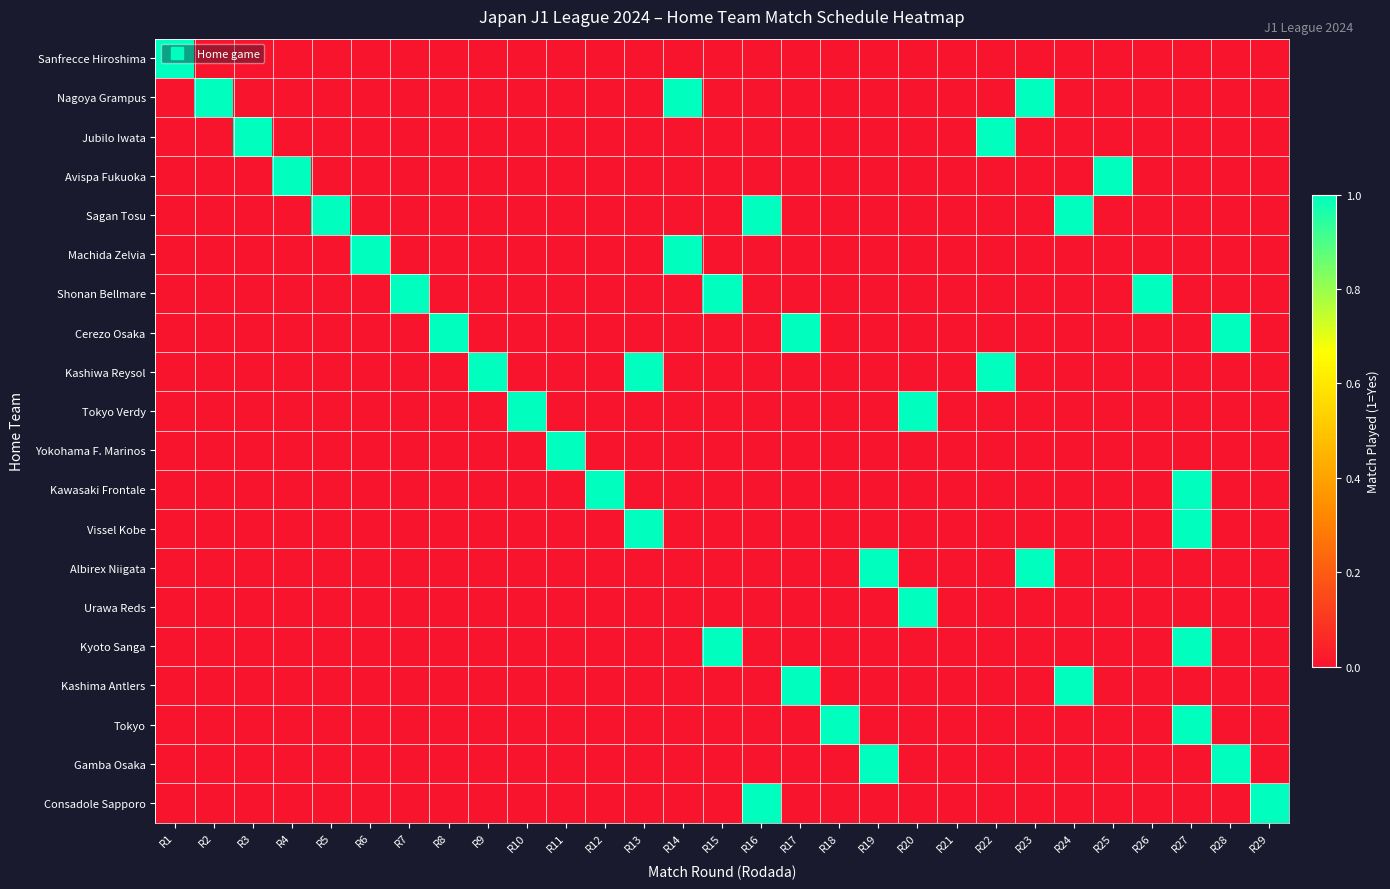

Reading right to left, what are all the values shown in this chart?

Sanfrecce Hiroshima: R29=0	R28=0	R27=0	R26=0	R25=0	R24=0	R23=0	R22=0	R21=0	R20=0	R19=0	R18=0	R17=0	R16=0	R15=0	R14=0	R13=0	R12=0	R11=0	R10=0	R9=0	R8=0	R7=0	R6=0	R5=0	R4=0	R3=0	R2=0	R1=1
Nagoya Grampus: R29=0	R28=0	R27=0	R26=0	R25=0	R24=0	R23=1	R22=0	R21=0	R20=0	R19=0	R18=0	R17=0	R16=0	R15=0	R14=1	R13=0	R12=0	R11=0	R10=0	R9=0	R8=0	R7=0	R6=0	R5=0	R4=0	R3=0	R2=1	R1=0
Jubilo Iwata: R29=0	R28=0	R27=0	R26=0	R25=0	R24=0	R23=0	R22=1	R21=0	R20=0	R19=0	R18=0	R17=0	R16=0	R15=0	R14=0	R13=0	R12=0	R11=0	R10=0	R9=0	R8=0	R7=0	R6=0	R5=0	R4=0	R3=1	R2=0	R1=0
Avispa Fukuoka: R29=0	R28=0	R27=0	R26=0	R25=1	R24=0	R23=0	R22=0	R21=0	R20=0	R19=0	R18=0	R17=0	R16=0	R15=0	R14=0	R13=0	R12=0	R11=0	R10=0	R9=0	R8=0	R7=0	R6=0	R5=0	R4=1	R3=0	R2=0	R1=0
Sagan Tosu: R29=0	R28=0	R27=0	R26=0	R25=0	R24=1	R23=0	R22=0	R21=0	R20=0	R19=0	R18=0	R17=0	R16=1	R15=0	R14=0	R13=0	R12=0	R11=0	R10=0	R9=0	R8=0	R7=0	R6=0	R5=1	R4=0	R3=0	R2=0	R1=0
Machida Zelvia: R29=0	R28=0	R27=0	R26=0	R25=0	R24=0	R23=0	R22=0	R21=0	R20=0	R19=0	R18=0	R17=0	R16=0	R15=0	R14=1	R13=0	R12=0	R11=0	R10=0	R9=0	R8=0	R7=0	R6=1	R5=0	R4=0	R3=0	R2=0	R1=0
Shonan Bellmare: R29=0	R28=0	R27=0	R26=1	R25=0	R24=0	R23=0	R22=0	R21=0	R20=0	R19=0	R18=0	R17=0	R16=0	R15=1	R14=0	R13=0	R12=0	R11=0	R10=0	R9=0	R8=0	R7=1	R6=0	R5=0	R4=0	R3=0	R2=0	R1=0
Cerezo Osaka: R29=0	R28=1	R27=0	R26=0	R25=0	R24=0	R23=0	R22=0	R21=0	R20=0	R19=0	R18=0	R17=1	R16=0	R15=0	R14=0	R13=0	R12=0	R11=0	R10=0	R9=0	R8=1	R7=0	R6=0	R5=0	R4=0	R3=0	R2=0	R1=0
Kashiwa Reysol: R29=0	R28=0	R27=0	R26=0	R25=0	R24=0	R23=0	R22=1	R21=0	R20=0	R19=0	R18=0	R17=0	R16=0	R15=0	R14=0	R13=1	R12=0	R11=0	R10=0	R9=1	R8=0	R7=0	R6=0	R5=0	R4=0	R3=0	R2=0	R1=0
Tokyo Verdy: R29=0	R28=0	R27=0	R26=0	R25=0	R24=0	R23=0	R22=0	R21=0	R20=1	R19=0	R18=0	R17=0	R16=0	R15=0	R14=0	R13=0	R12=0	R11=0	R10=1	R9=0	R8=0	R7=0	R6=0	R5=0	R4=0	R3=0	R2=0	R1=0
Yokohama F. Marinos: R29=0	R28=0	R27=0	R26=0	R25=0	R24=0	R23=0	R22=0	R21=0	R20=0	R19=0	R18=0	R17=0	R16=0	R15=0	R14=0	R13=0	R12=0	R11=1	R10=0	R9=0	R8=0	R7=0	R6=0	R5=0	R4=0	R3=0	R2=0	R1=0
Kawasaki Frontale: R29=0	R28=0	R27=1	R26=0	R25=0	R24=0	R23=0	R22=0	R21=0	R20=0	R19=0	R18=0	R17=0	R16=0	R15=0	R14=0	R13=0	R12=1	R11=0	R10=0	R9=0	R8=0	R7=0	R6=0	R5=0	R4=0	R3=0	R2=0	R1=0
Vissel Kobe: R29=0	R28=0	R27=1	R26=0	R25=0	R24=0	R23=0	R22=0	R21=0	R20=0	R19=0	R18=0	R17=0	R16=0	R15=0	R14=0	R13=1	R12=0	R11=0	R10=0	R9=0	R8=0	R7=0	R6=0	R5=0	R4=0	R3=0	R2=0	R1=0
Albirex Niigata: R29=0	R28=0	R27=0	R26=0	R25=0	R24=0	R23=1	R22=0	R21=0	R20=0	R19=1	R18=0	R17=0	R16=0	R15=0	R14=0	R13=0	R12=0	R11=0	R10=0	R9=0	R8=0	R7=0	R6=0	R5=0	R4=0	R3=0	R2=0	R1=0
Urawa Reds: R29=0	R28=0	R27=0	R26=0	R25=0	R24=0	R23=0	R22=0	R21=0	R20=1	R19=0	R18=0	R17=0	R16=0	R15=0	R14=0	R13=0	R12=0	R11=0	R10=0	R9=0	R8=0	R7=0	R6=0	R5=0	R4=0	R3=0	R2=0	R1=0
Kyoto Sanga: R29=0	R28=0	R27=1	R26=0	R25=0	R24=0	R23=0	R22=0	R21=0	R20=0	R19=0	R18=0	R17=0	R16=0	R15=1	R14=0	R13=0	R12=0	R11=0	R10=0	R9=0	R8=0	R7=0	R6=0	R5=0	R4=0	R3=0	R2=0	R1=0
Kashima Antlers: R29=0	R28=0	R27=0	R26=0	R25=0	R24=1	R23=0	R22=0	R21=0	R20=0	R19=0	R18=0	R17=1	R16=0	R15=0	R14=0	R13=0	R12=0	R11=0	R10=0	R9=0	R8=0	R7=0	R6=0	R5=0	R4=0	R3=0	R2=0	R1=0
Tokyo: R29=0	R28=0	R27=1	R26=0	R25=0	R24=0	R23=0	R22=0	R21=0	R20=0	R19=0	R18=1	R17=0	R16=0	R15=0	R14=0	R13=0	R12=0	R11=0	R10=0	R9=0	R8=0	R7=0	R6=0	R5=0	R4=0	R3=0	R2=0	R1=0
Gamba Osaka: R29=0	R28=1	R27=0	R26=0	R25=0	R24=0	R23=0	R22=0	R21=0	R20=0	R19=1	R18=0	R17=0	R16=0	R15=0	R14=0	R13=0	R12=0	R11=0	R10=0	R9=0	R8=0	R7=0	R6=0	R5=0	R4=0	R3=0	R2=0	R1=0
Consadole Sapporo: R29=1	R28=0	R27=0	R26=0	R25=0	R24=0	R23=0	R22=0	R21=0	R20=0	R19=0	R18=0	R17=0	R16=1	R15=0	R14=0	R13=0	R12=0	R11=0	R10=0	R9=0	R8=0	R7=0	R6=0	R5=0	R4=0	R3=0	R2=0	R1=0